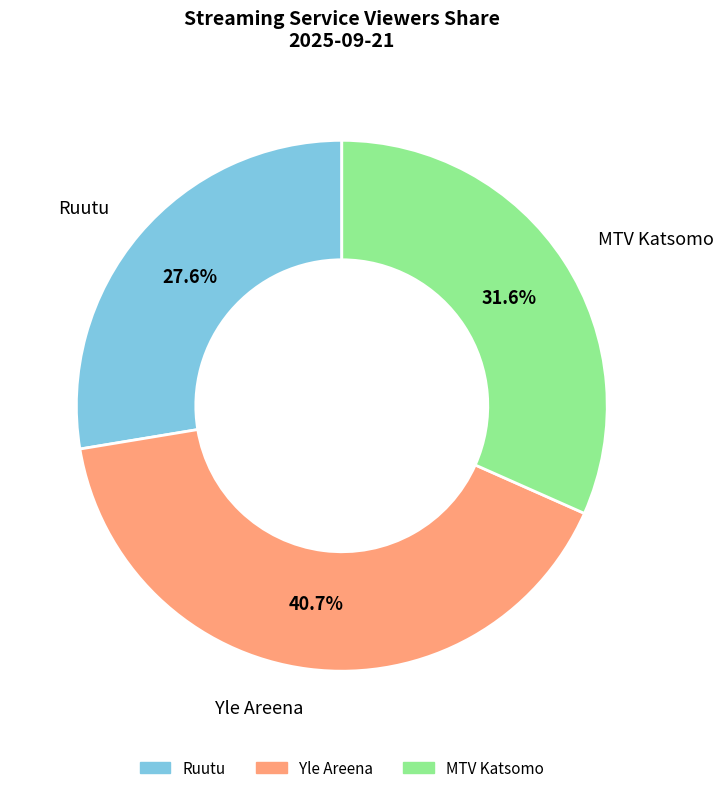

What is the largest slice in the pie chart?

Yle Areena